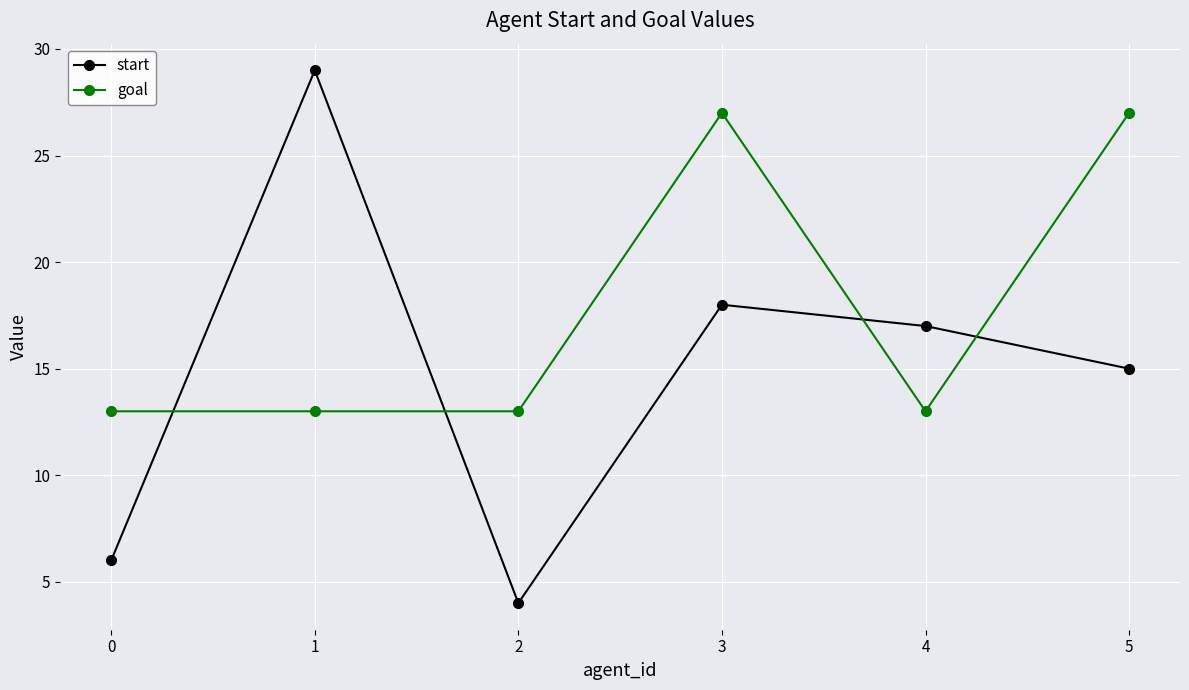

What is the spread (max minus min) of values at 3?

9